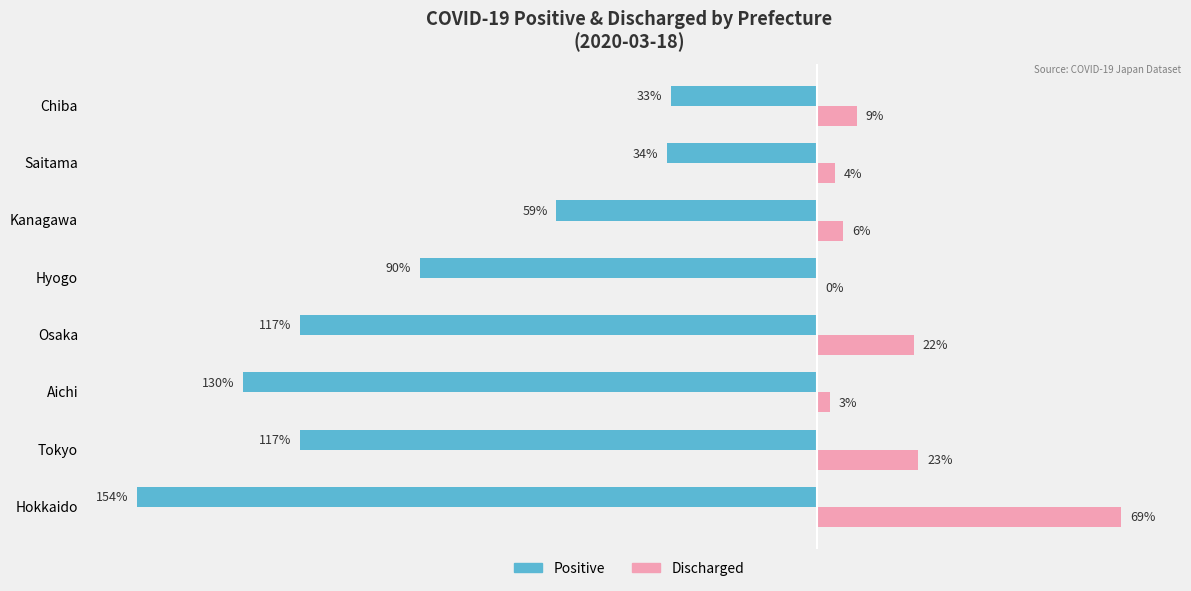

Is the value of Positive at Tokyo greater than the value of Discharged at Aichi?

No